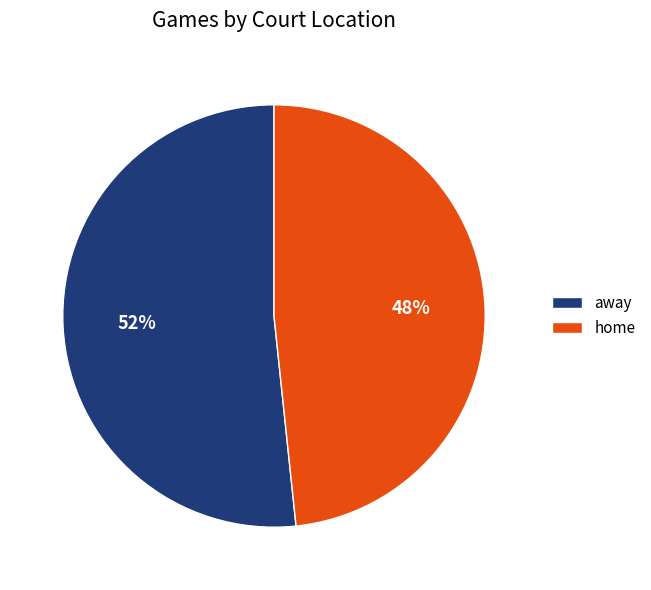

What percentage is the away slice, to the nearest percent?

52%